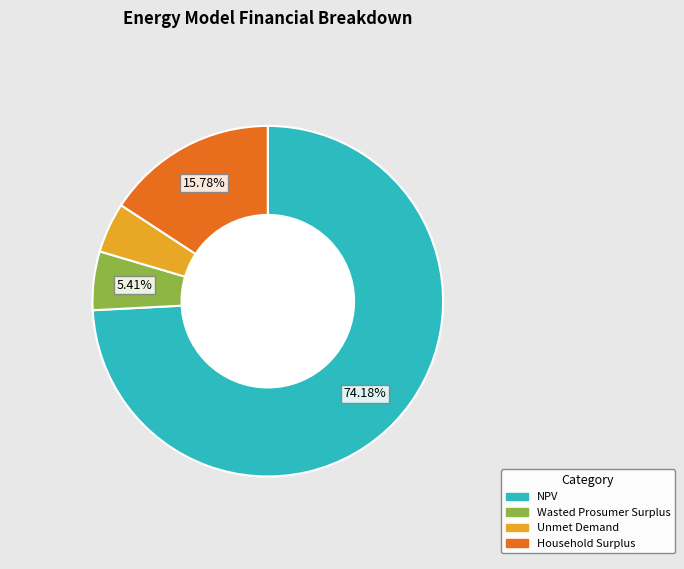

Which category accounts for the majority?

NPV